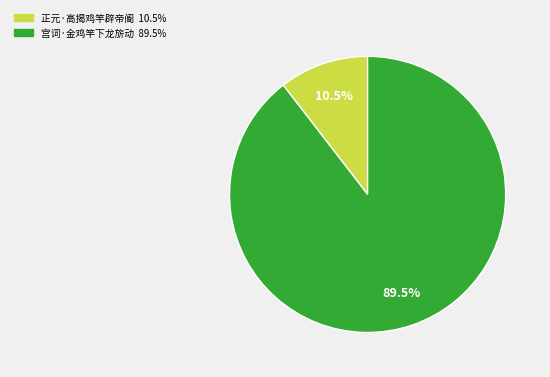

Do 正元·高揭鸡竿辟帝阍 and 宫词·金鸡竿下龙旂动 together represent more than half of the pie?

Yes